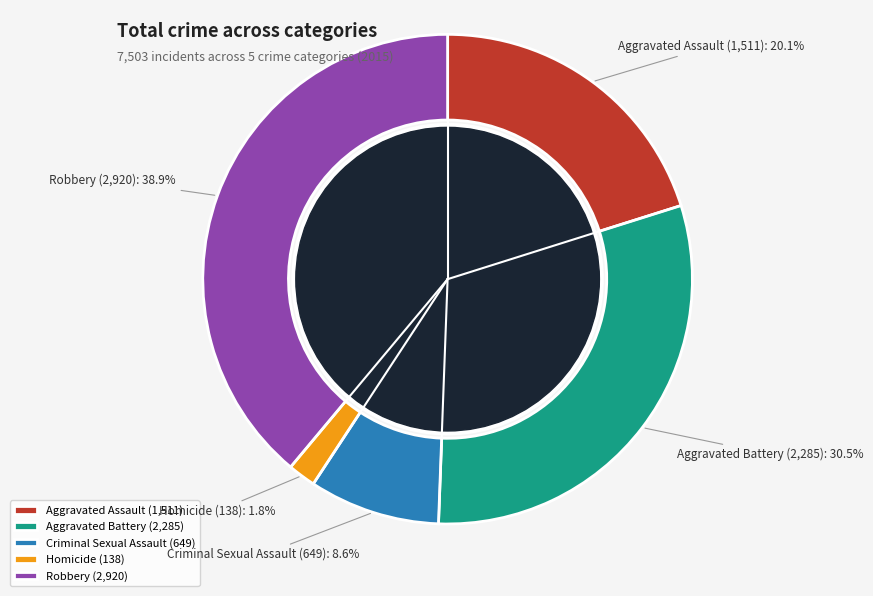

Count the number of slices in the pie.

5